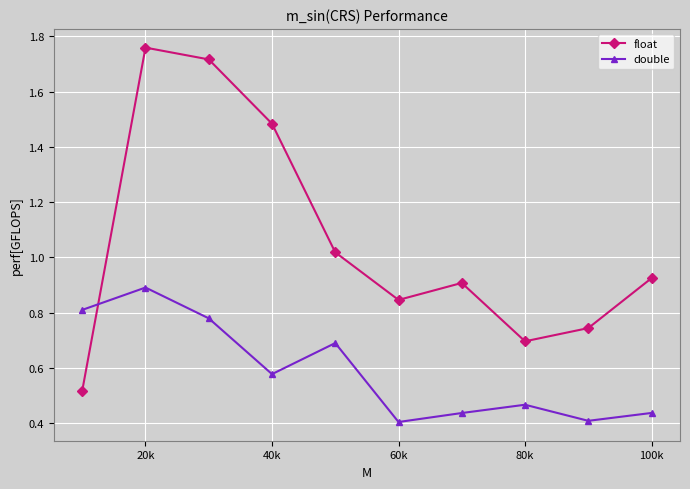

Rank the series by their average value, from highest to lowest.

float, double